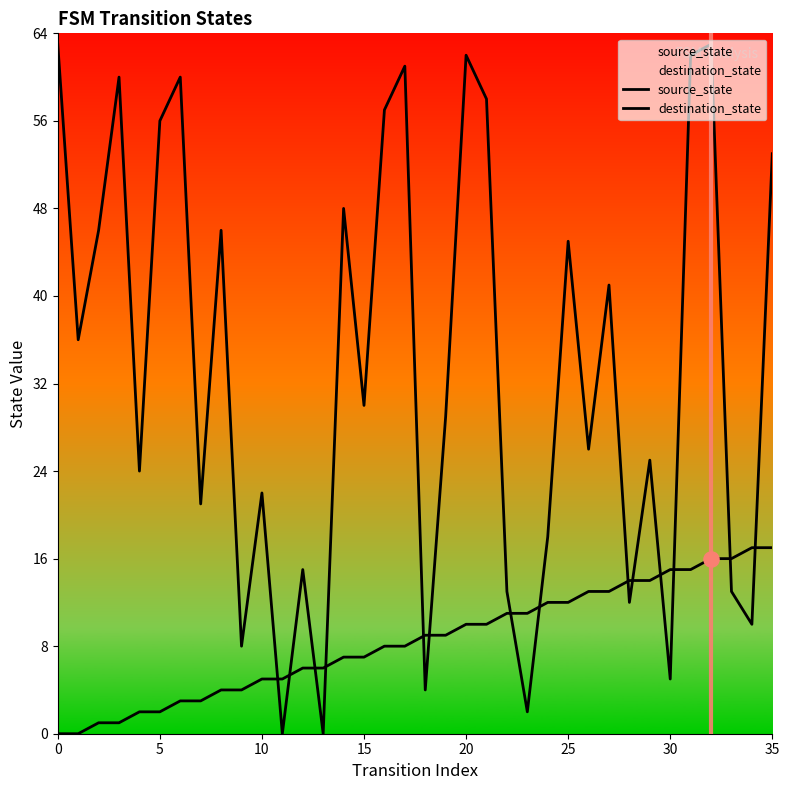

At which category is the sum across all series the highest?

32